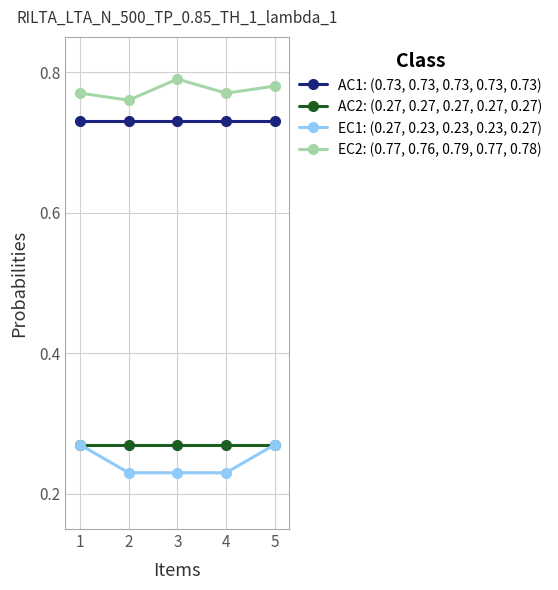

The AC1: (0.73, 0.73, 0.73, 0.73, 0.73) series shows 1.0 at 1. True or false?

False